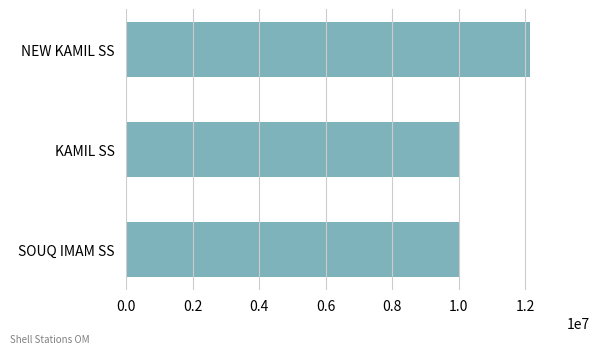

At which label is the value closest to 11088930?

SOUQ IMAM SS